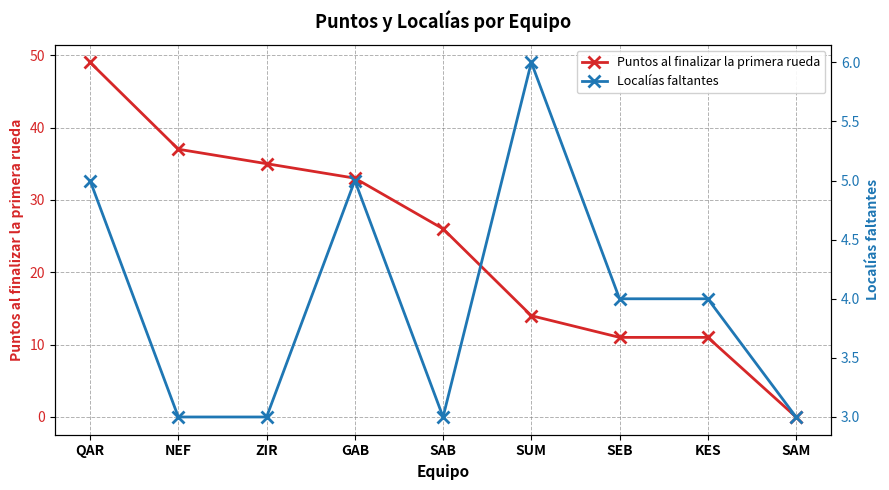

Rank the series at SUM from highest to lowest value.

Puntos al finalizar la primera rueda, Localías faltantes